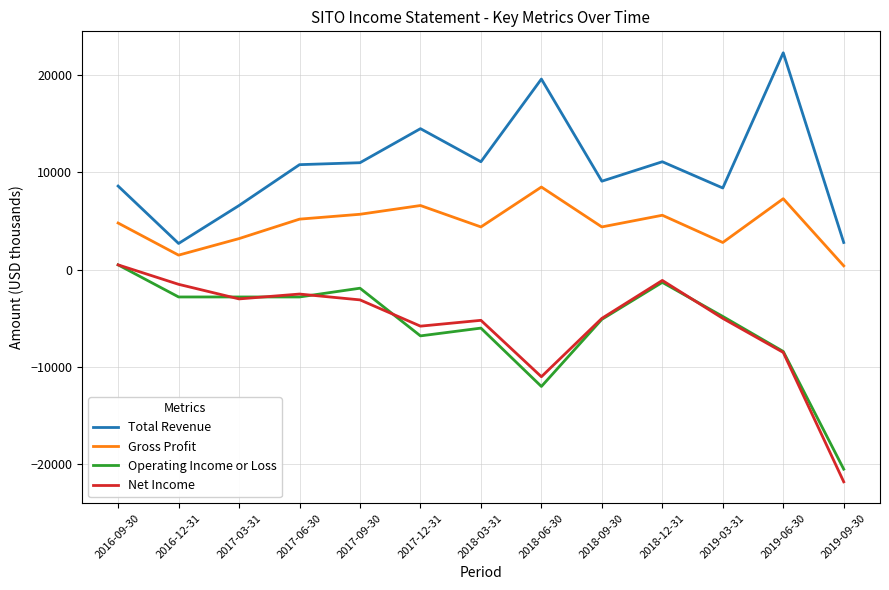

Which series has the largest total across all categories?

Total Revenue